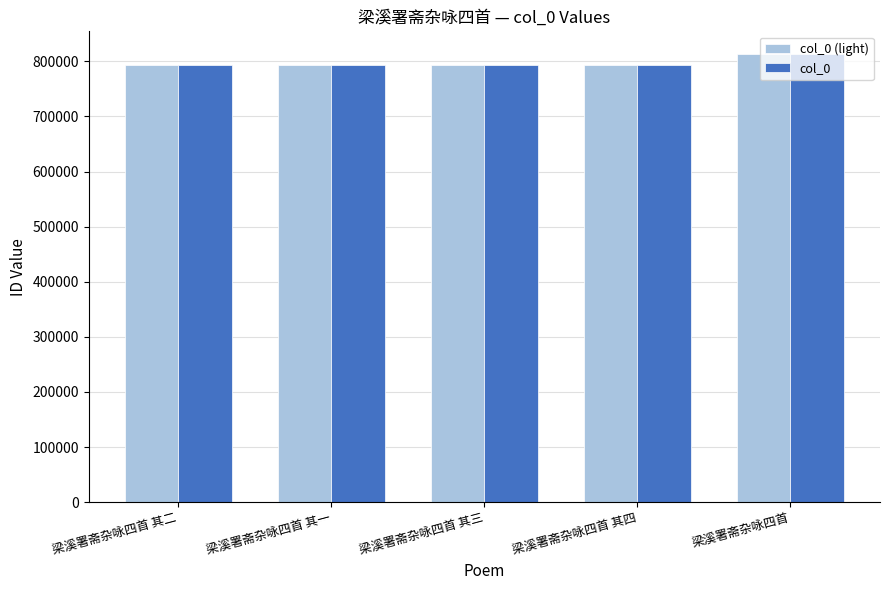

Which category has the highest value in the col_0 (light) series?

梁溪署斋杂咏四首